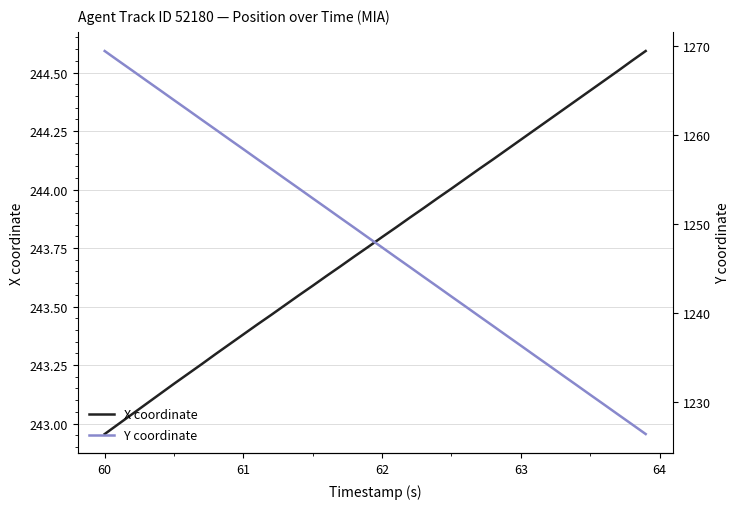

What are all the series names shown in the legend?

X coordinate, Y coordinate